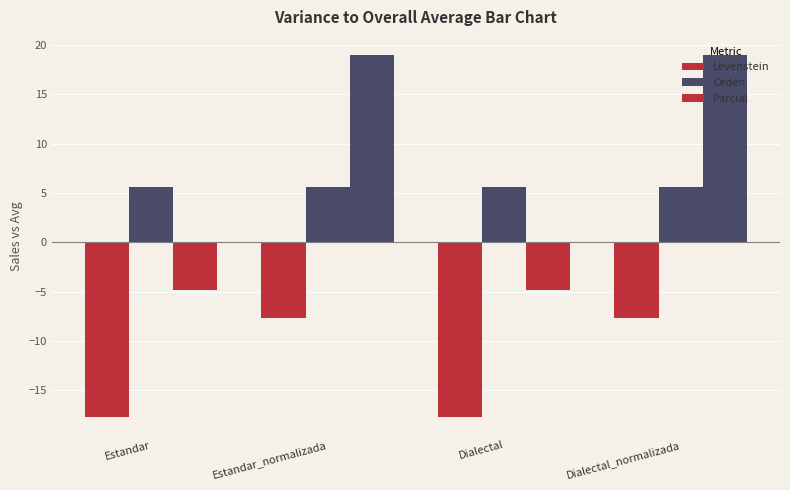

What is the label of the 2nd bar from the left?

Estandar_normalizada